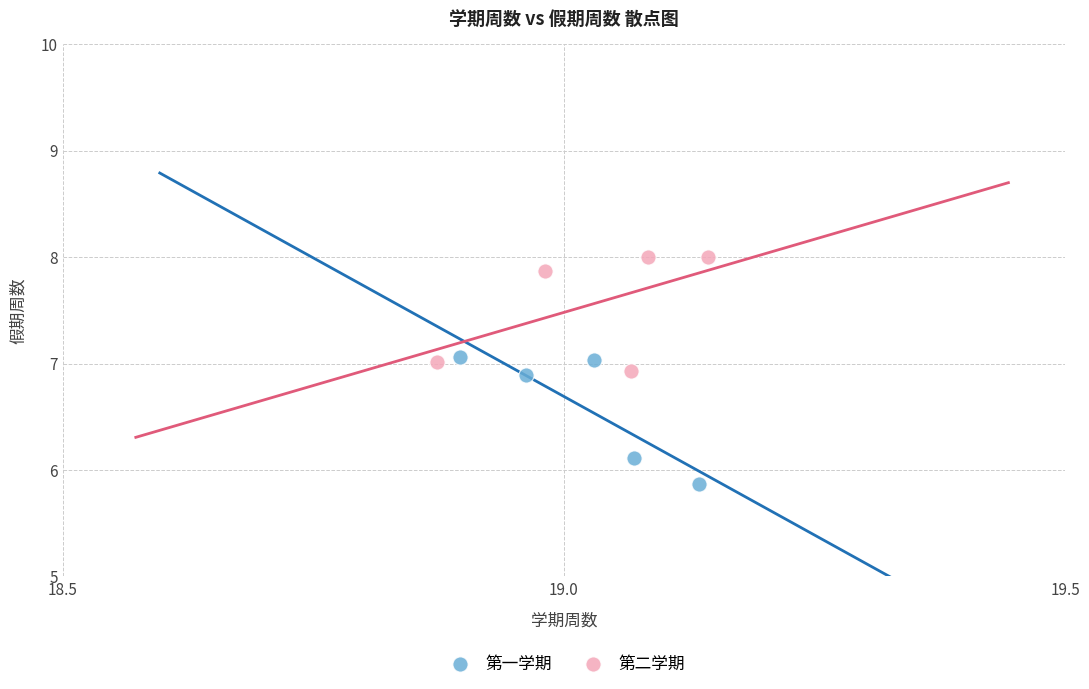

Which series reaches the minimum Y coordinate?

第一学期